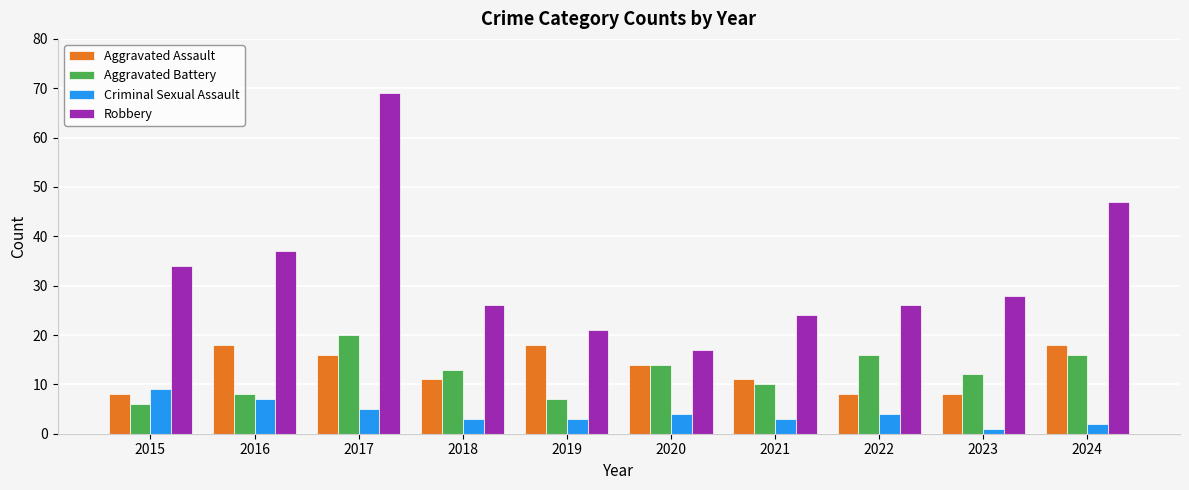

Which series has the largest range (max minus min)?

Robbery